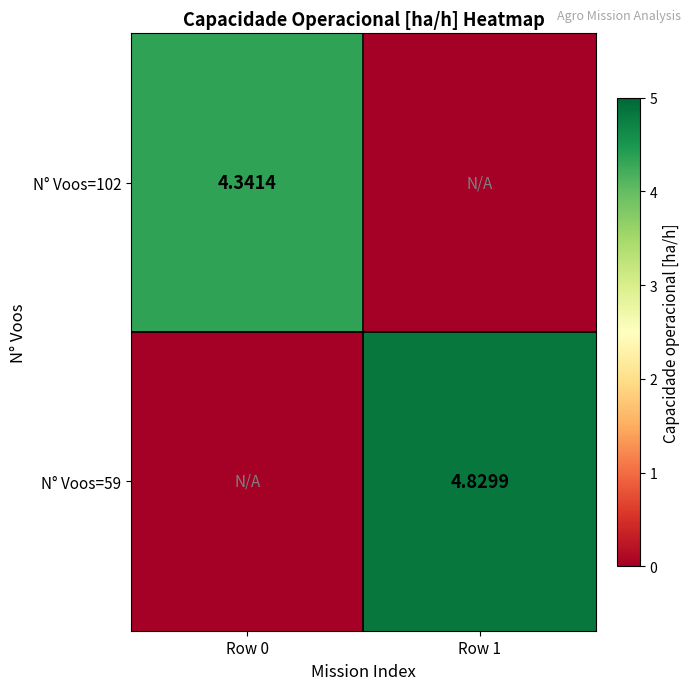

At which category is the sum across all series the highest?

Row 1